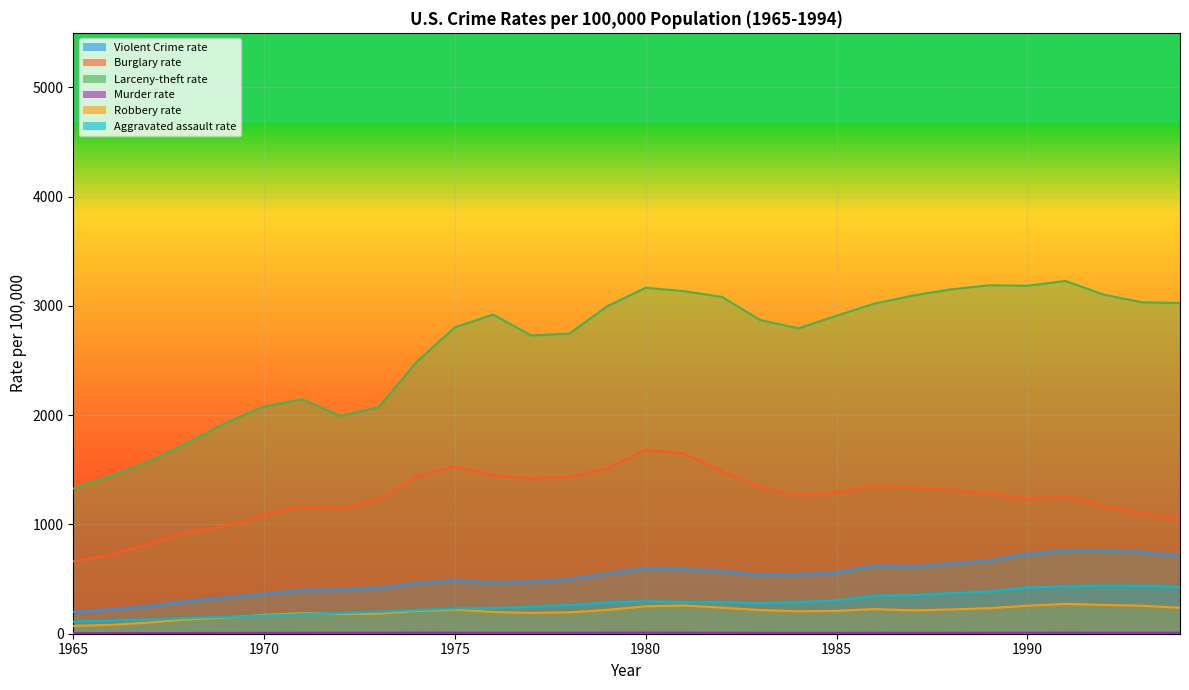

At which category is the sum across all series the highest?

1980